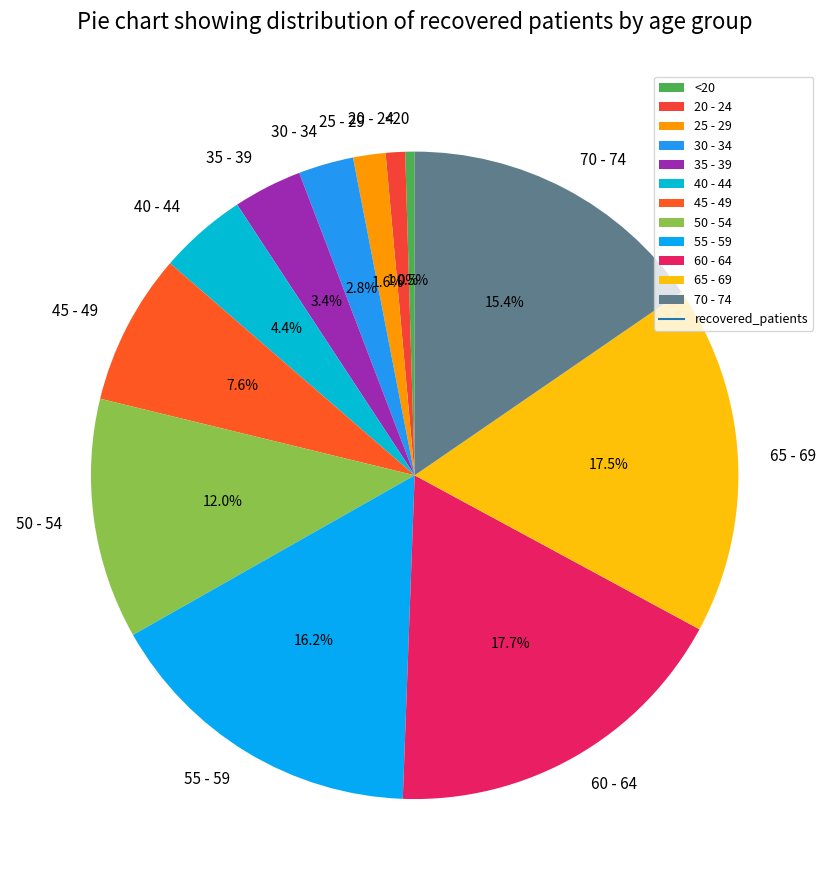

To the nearest percent, what is the average slice percentage?

8%